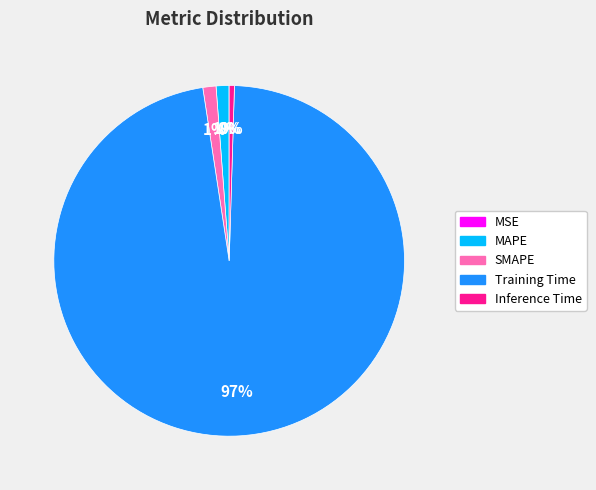

Which slice is the largest?

Training Time